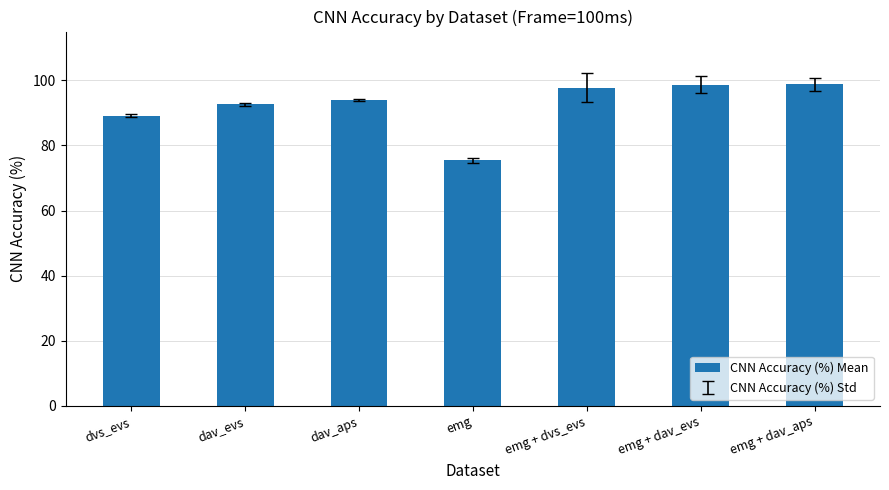

The value at emg + dav_aps is 98.8. True or false?

True